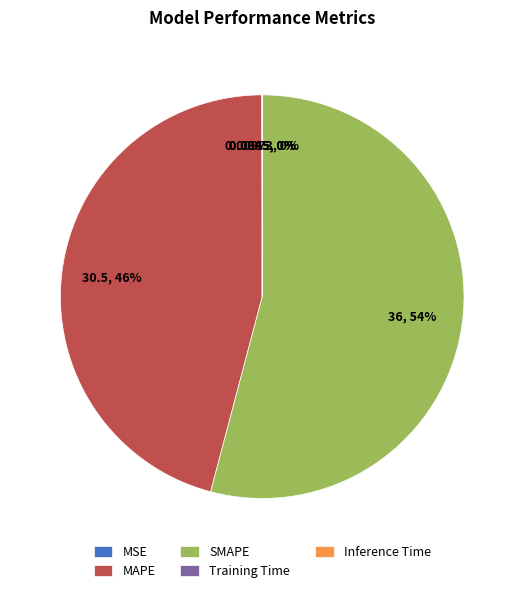

Is it true that SMAPE is 54% of the pie?

True